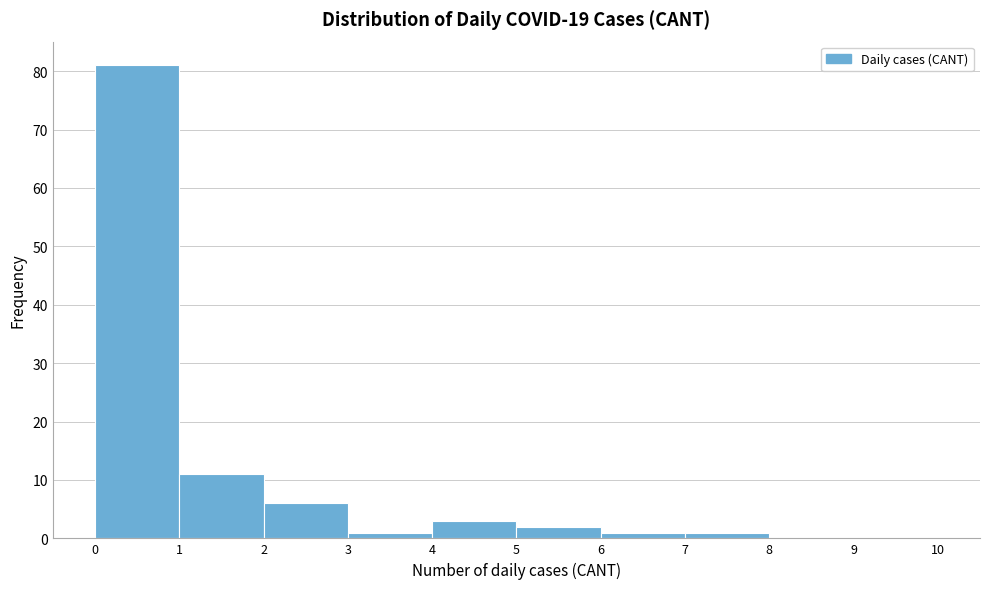

Reading left to right, list every bar in this chart as the range it spans on the x-axis followed by its height. The values are not printed on the chart, so give them approximately, as read against the axis.

0 to 1: 81
1 to 2: 11
2 to 3: 6
3 to 4: 1
4 to 5: 3
5 to 6: 2
6 to 7: 1
7 to 8: 1
8 to 9: 0
9 to 10: 0